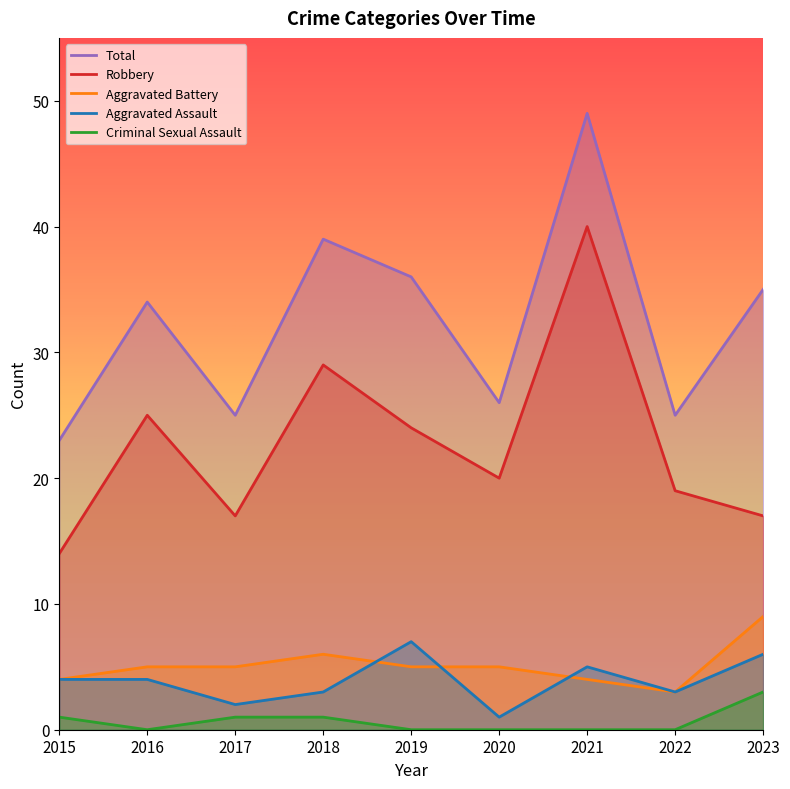

In Aggravated Battery, how many points are lower than both neighbors (excluding endpoints)?

1